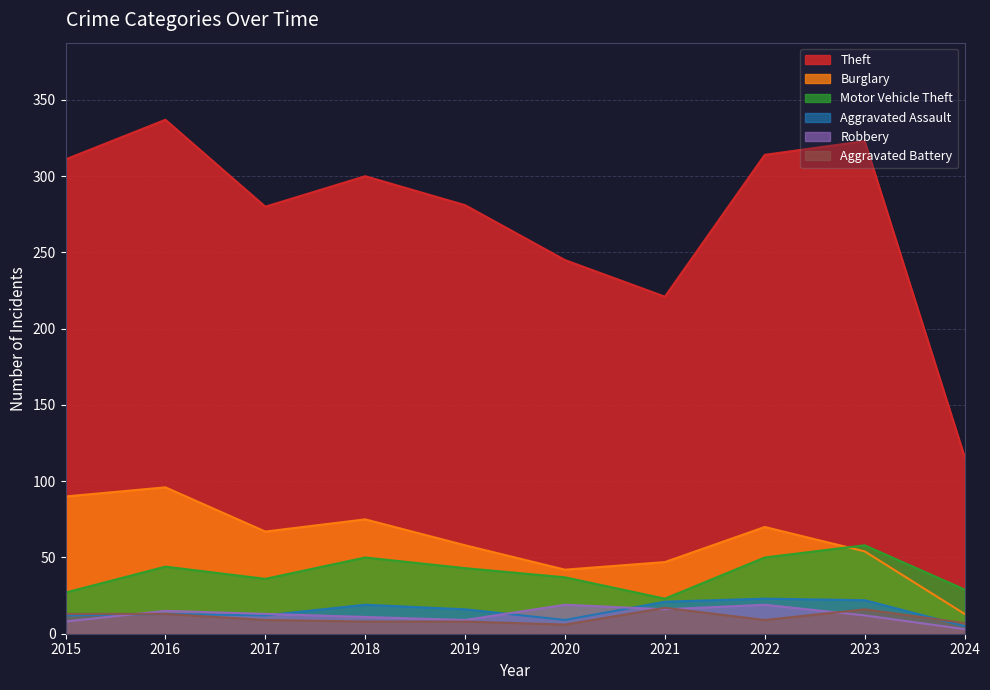

True or false: Aggravated Assault has more than 2 points higher than both neighbors.

True